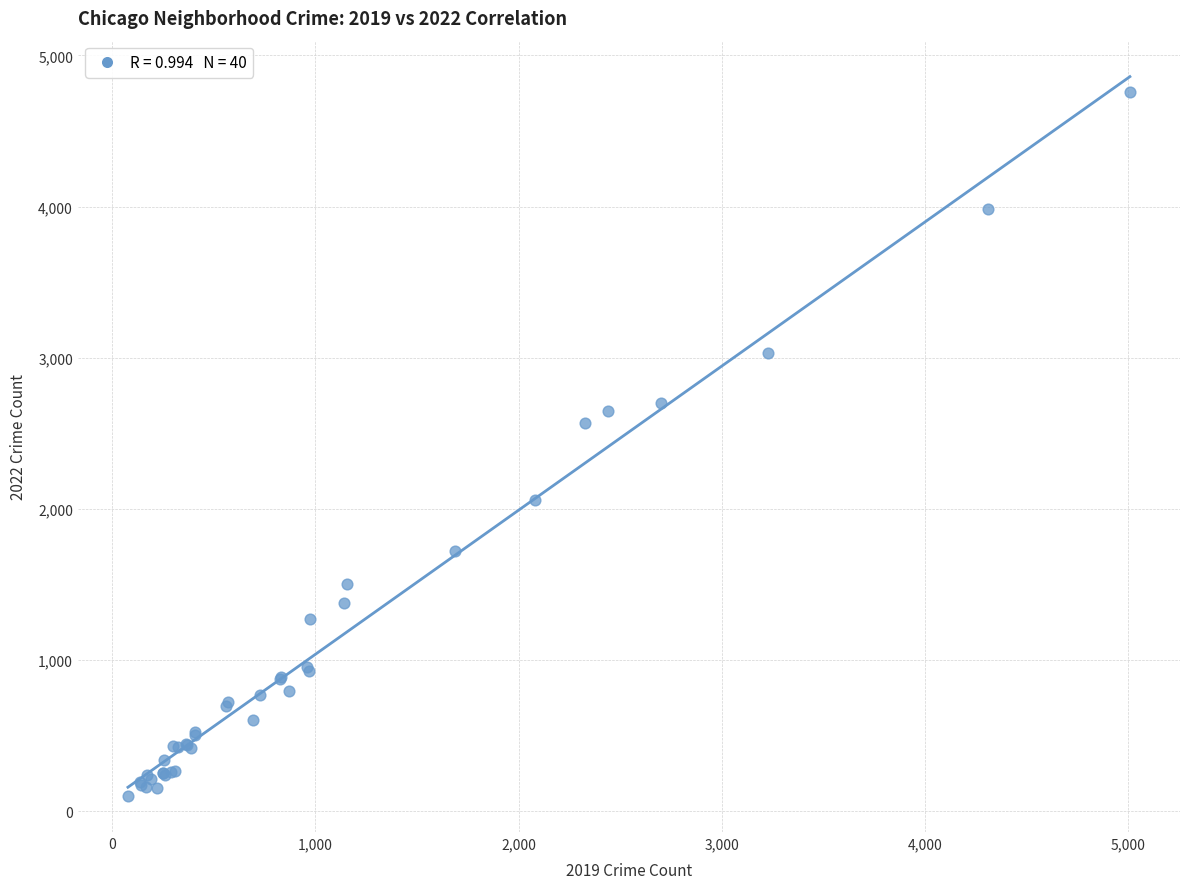

What Y value in the scatter plot is closest to 2430?

2566